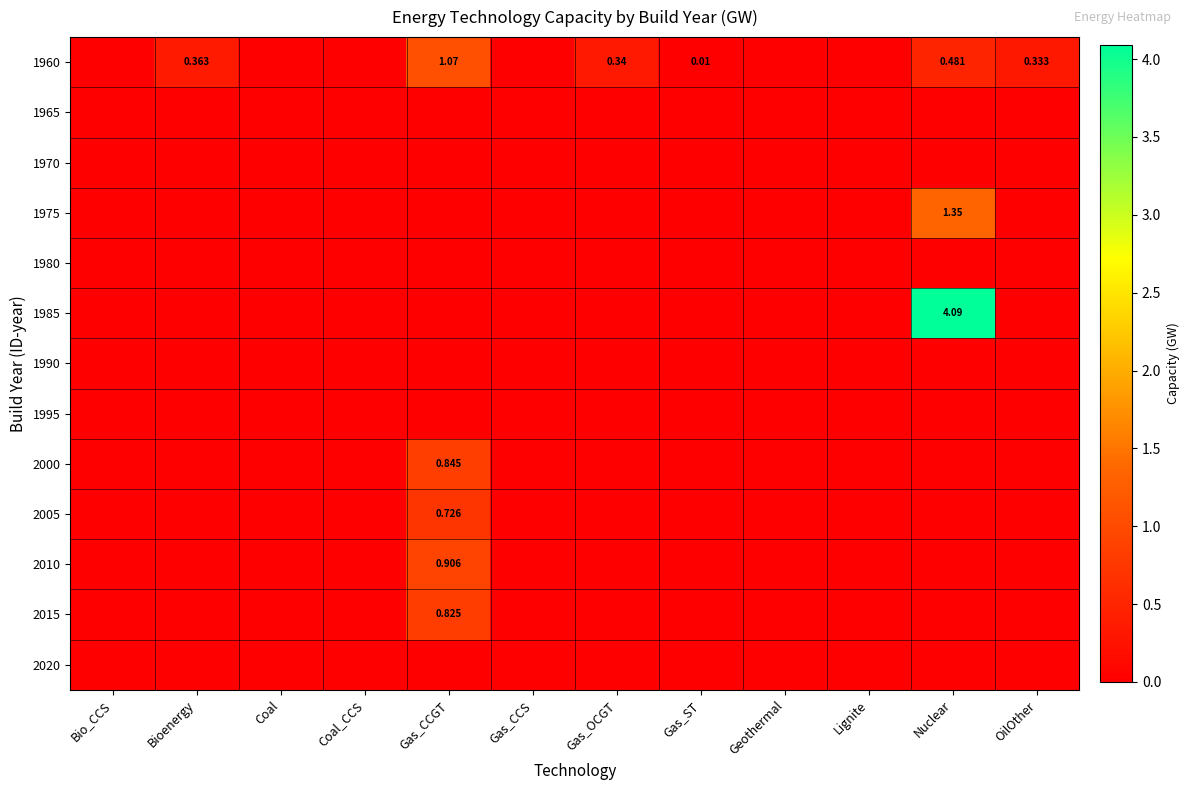

List the series in order of their peak value, lowest first.

1965, 1970, 1980, 1990, 1995, 2020, 2005, 2015, 2000, 2010, 1960, 1975, 1985